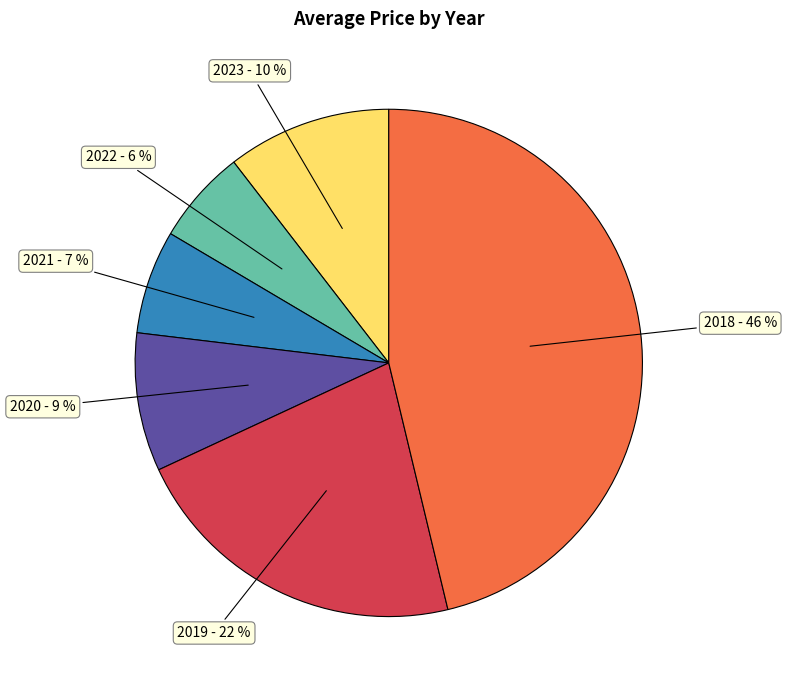

To the nearest percent, what is the average slice percentage?

17%